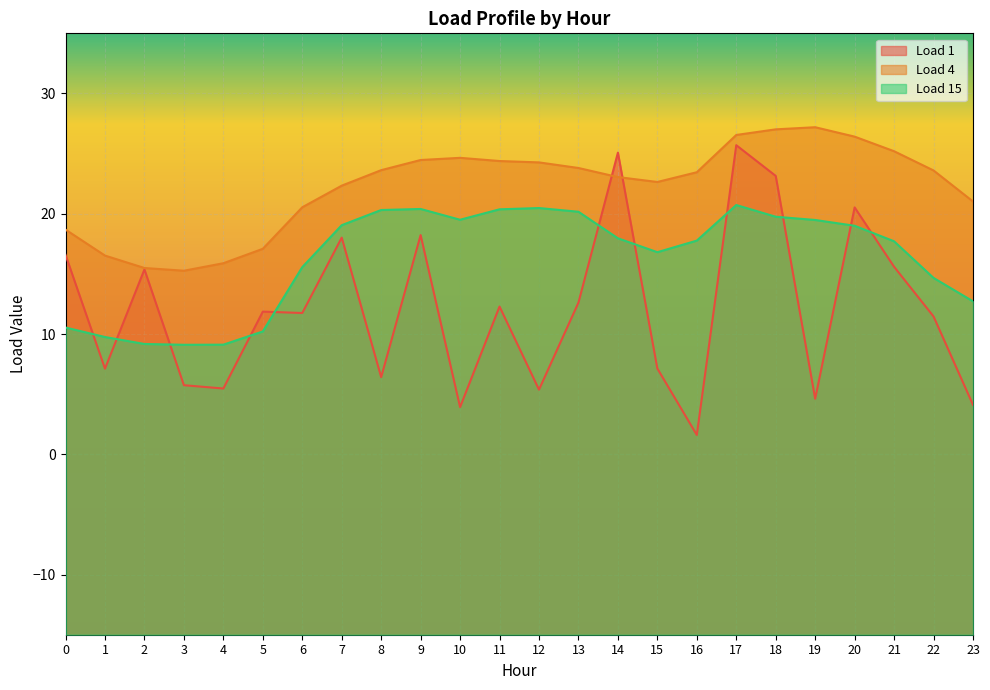

Where does the Load 4 series first go above 23?

8